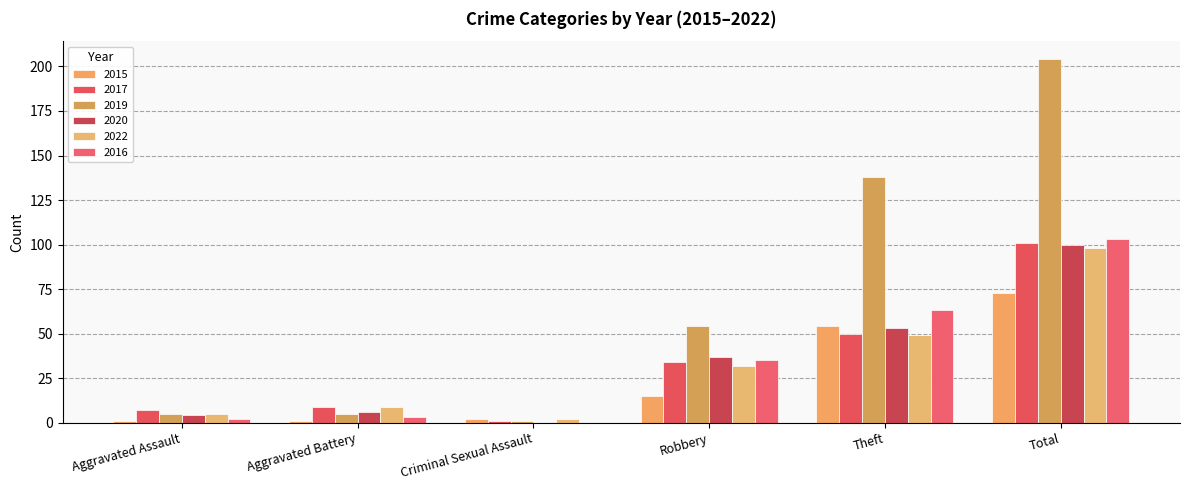

Reading right to left, list all the values displayed in this chart.

2015: Total=73	Theft=54	Robbery=15	Criminal Sexual Assault=2	Aggravated Battery=1	Aggravated Assault=1
2017: Total=101	Theft=50	Robbery=34	Criminal Sexual Assault=1	Aggravated Battery=9	Aggravated Assault=7
2019: Total=204	Theft=138	Robbery=54	Criminal Sexual Assault=1	Aggravated Battery=5	Aggravated Assault=5
2020: Total=100	Theft=53	Robbery=37	Criminal Sexual Assault=0	Aggravated Battery=6	Aggravated Assault=4
2022: Total=98	Theft=49	Robbery=32	Criminal Sexual Assault=2	Aggravated Battery=9	Aggravated Assault=5
2016: Total=103	Theft=63	Robbery=35	Criminal Sexual Assault=0	Aggravated Battery=3	Aggravated Assault=2